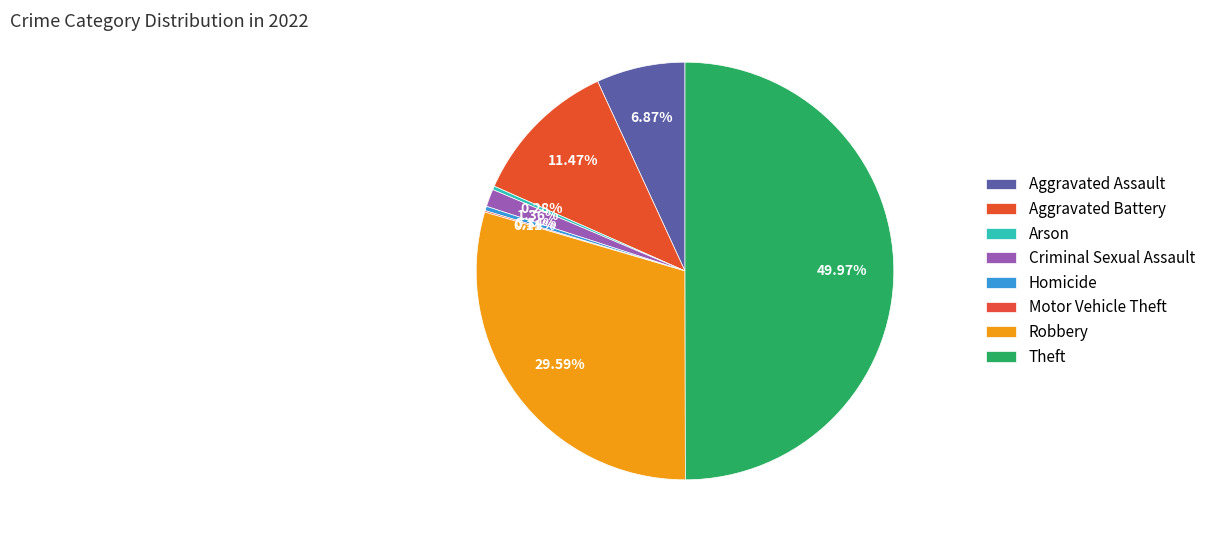

The Motor Vehicle Theft slice represents 0% of the pie. True or false?

True